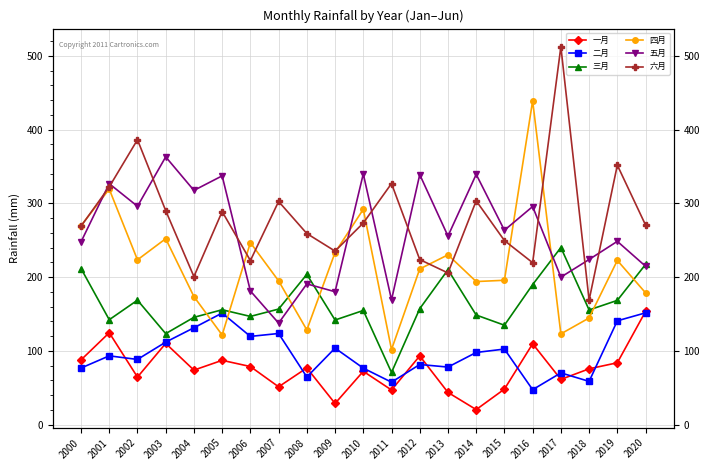

How many values in the 四月 series are below 211?

10